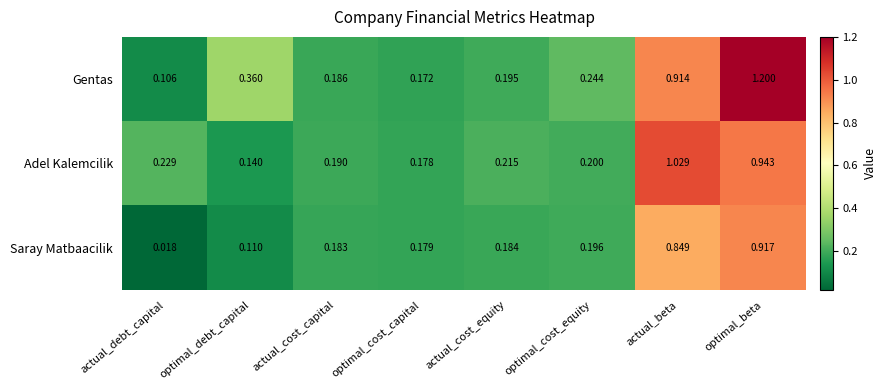

Count the number of categories in the chart.

8